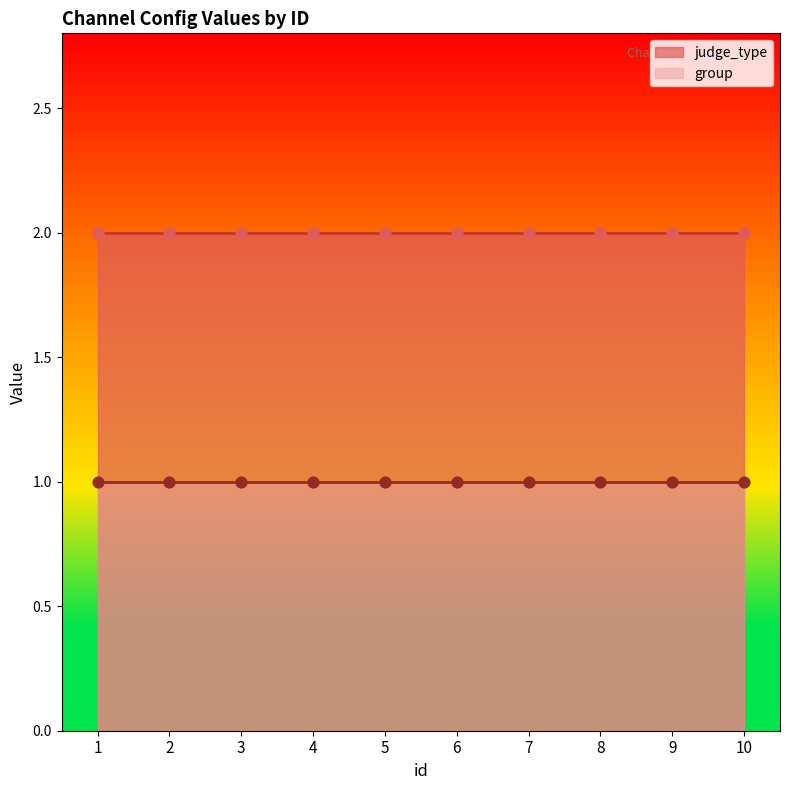

Is the value of judge_type at 3 greater than the value of group at 3?

Yes